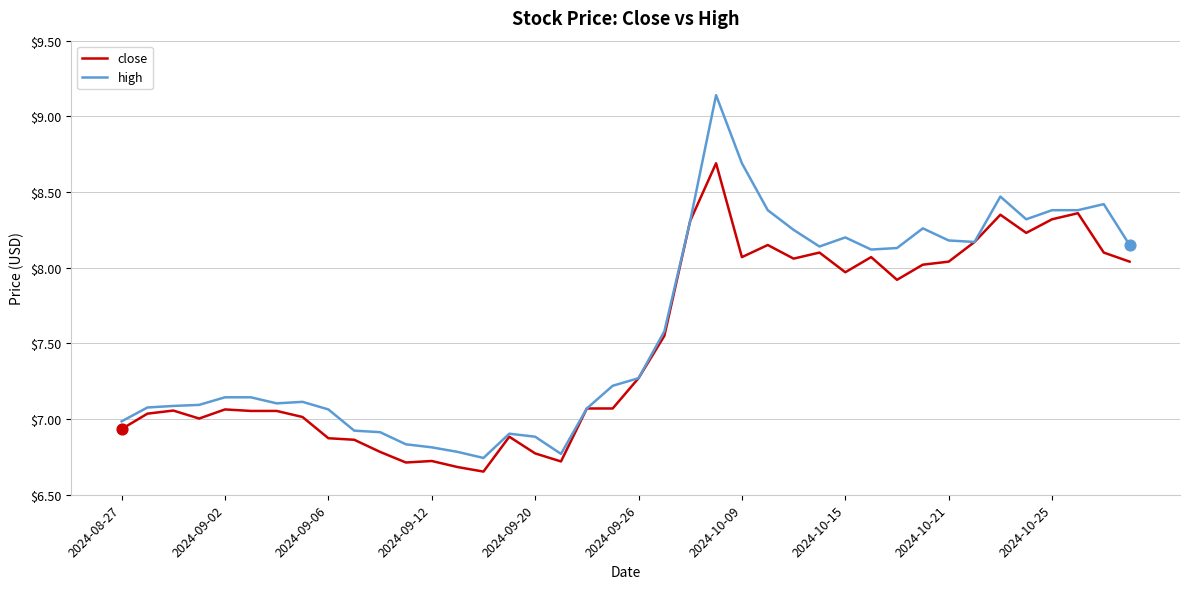

Rank the series by their maximum value, from lowest to highest.

close, high